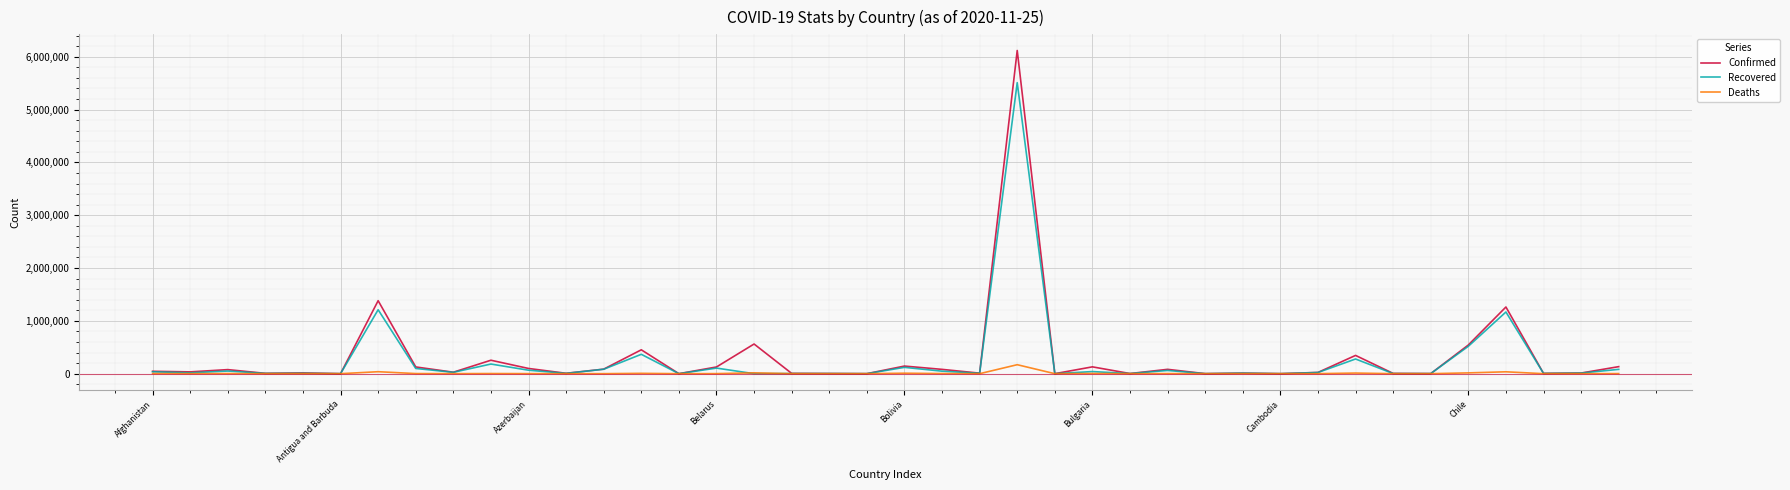

List the series in order of their overall mean, lowest first.

Deaths, Recovered, Confirmed